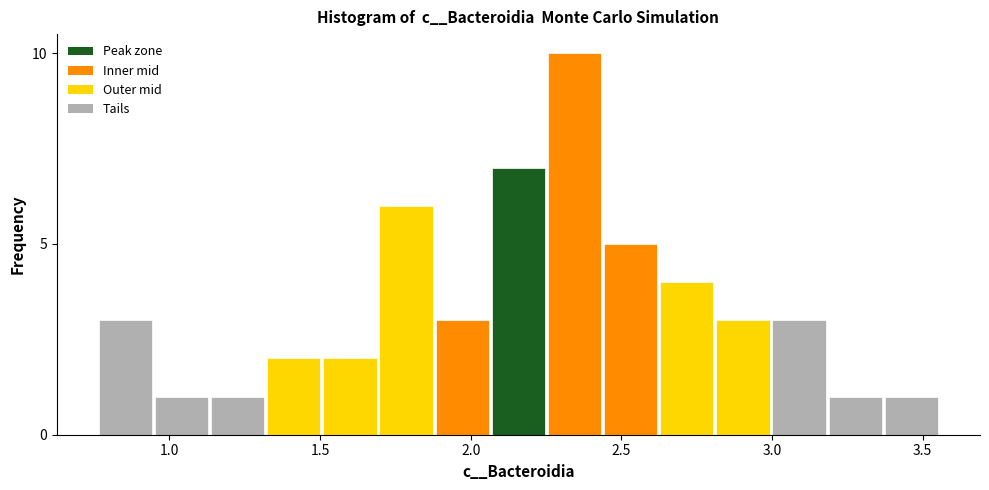

Read against the x-axis, roughly where is the centre of the tallest bar?

2.35